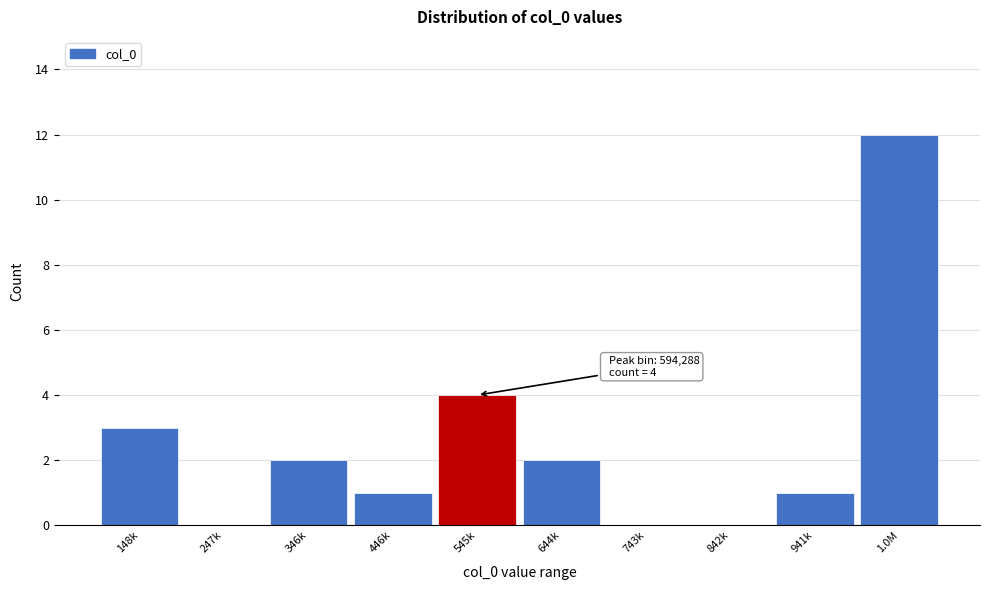

Reading left to right, transcribe all the data shown in this chart.

148k=3	247k=0	346k=2	446k=1	545k=4	644k=2	743k=0	842k=0	941k=1	1.0M=12